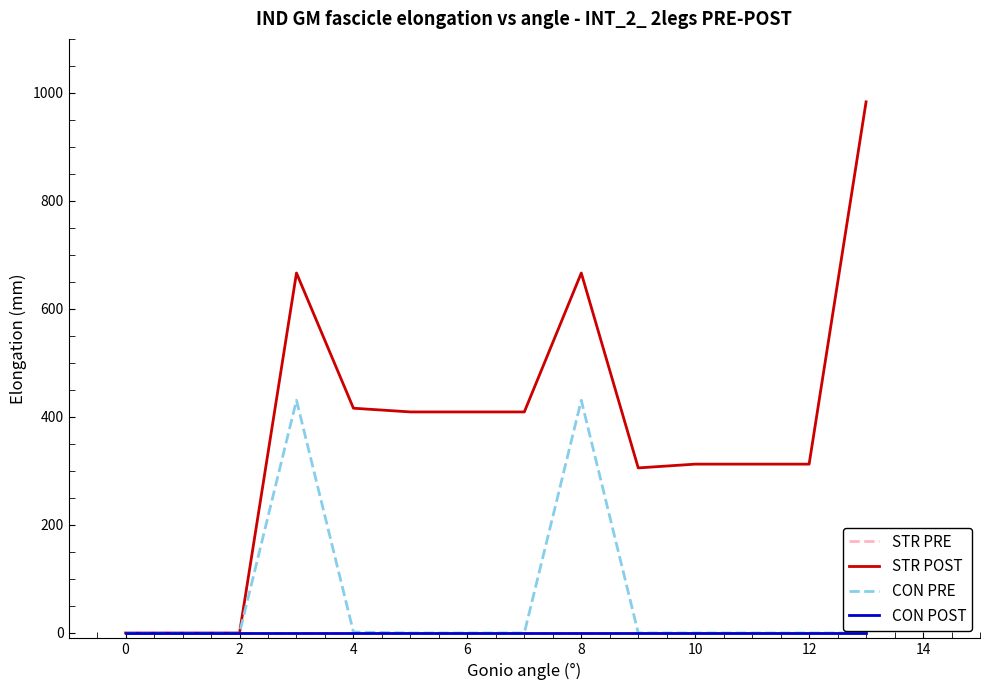

Does the chart display data point markers on the line(s)?

No